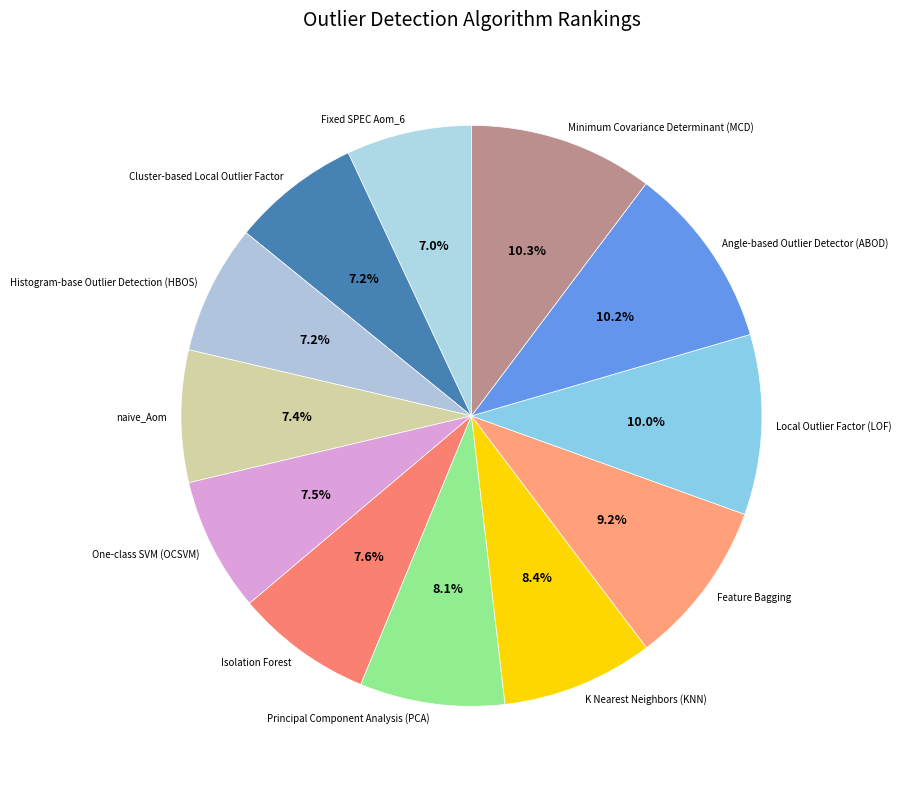

How many segments does this pie chart have?

12